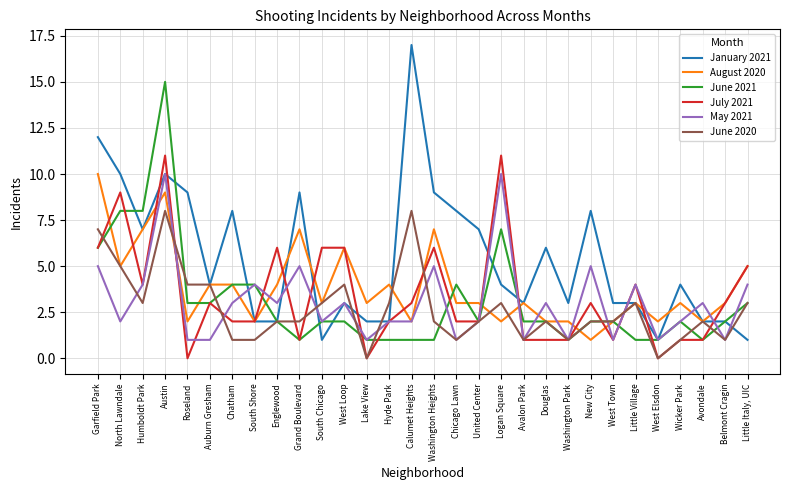

What is the sum of the August 2020 values at New City and Chicago Lawn?

4